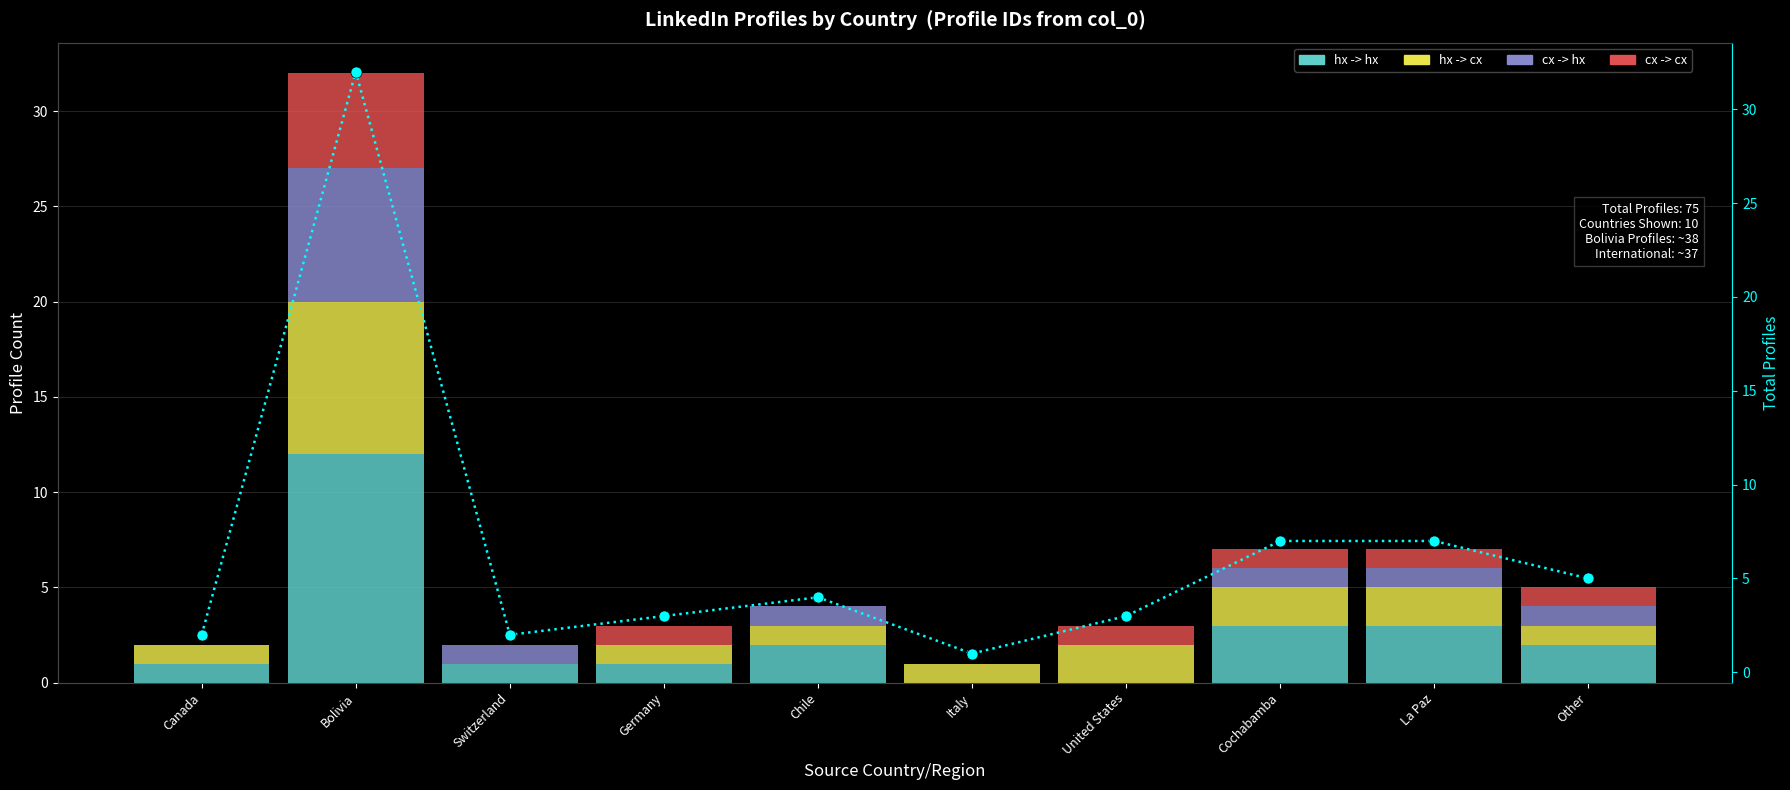

Between Italy and Other, which series saw the biggest shift?

Total Profiles